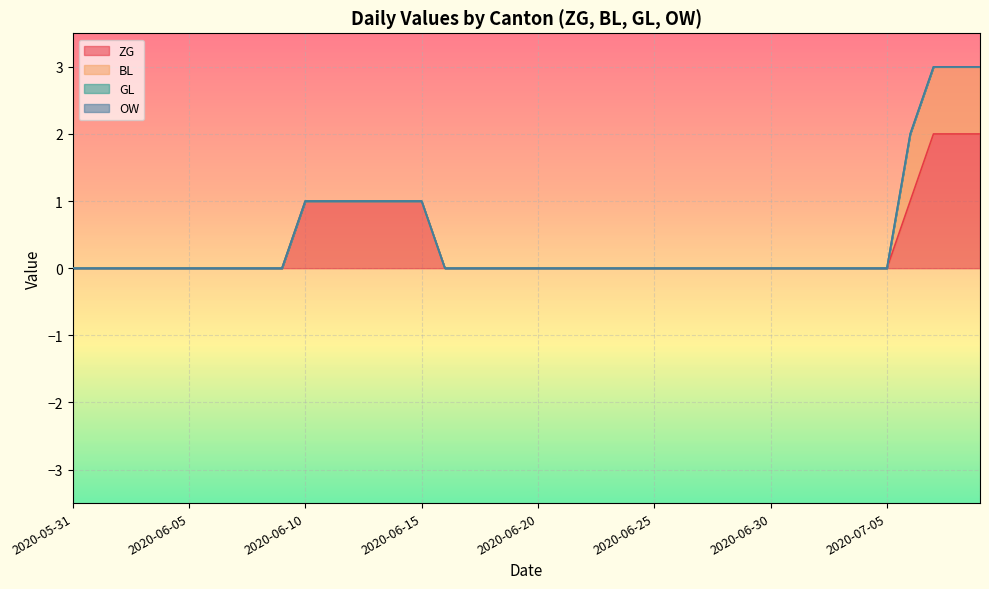

Does the chart display data point markers on the line(s)?

No